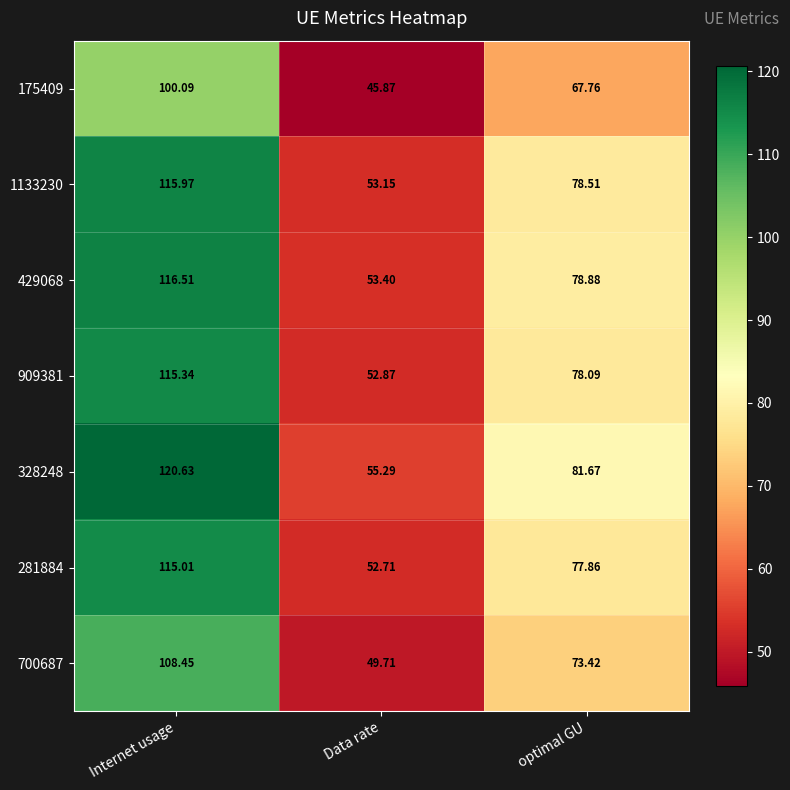

At which label is 429068 closest to 84?

optimal GU